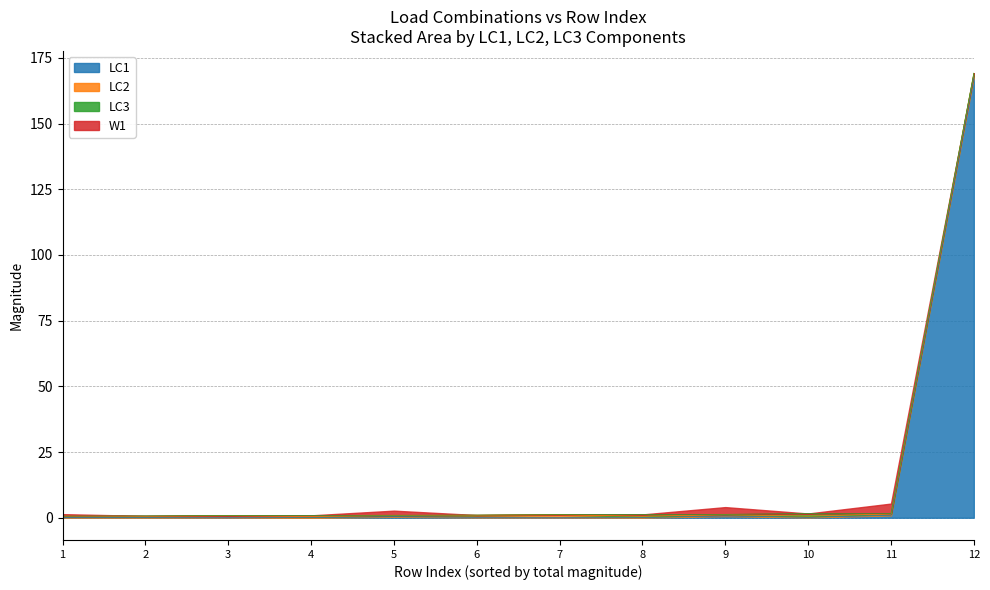

The LC1 series shows 0.6 at 9. True or false?

True